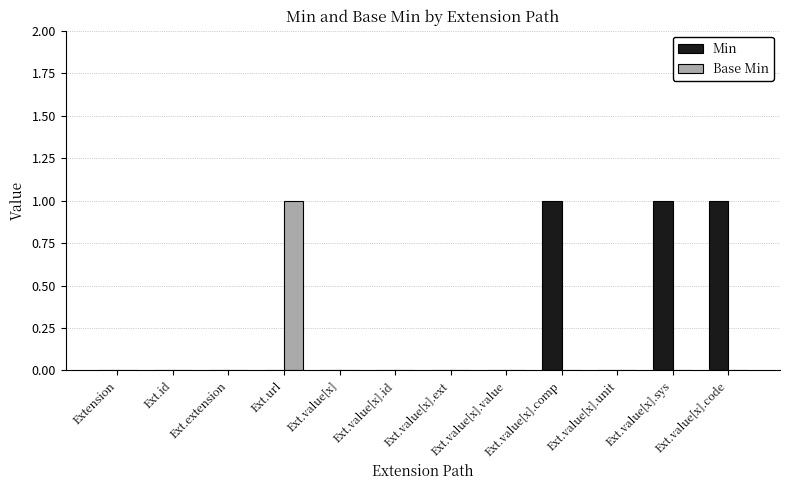

Which series has the largest total across all categories?

Min